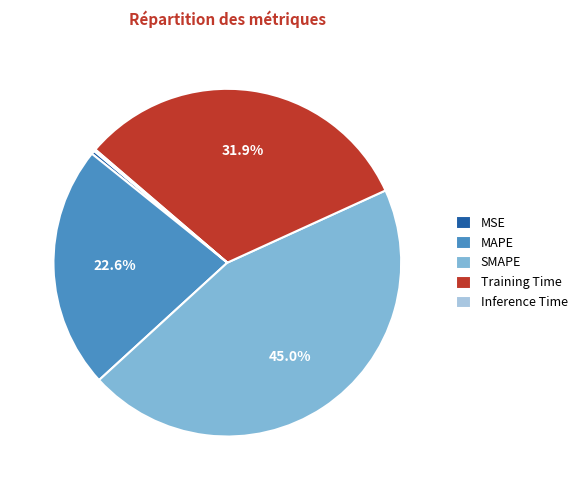

Does MAPE represent more than half of the total?

No